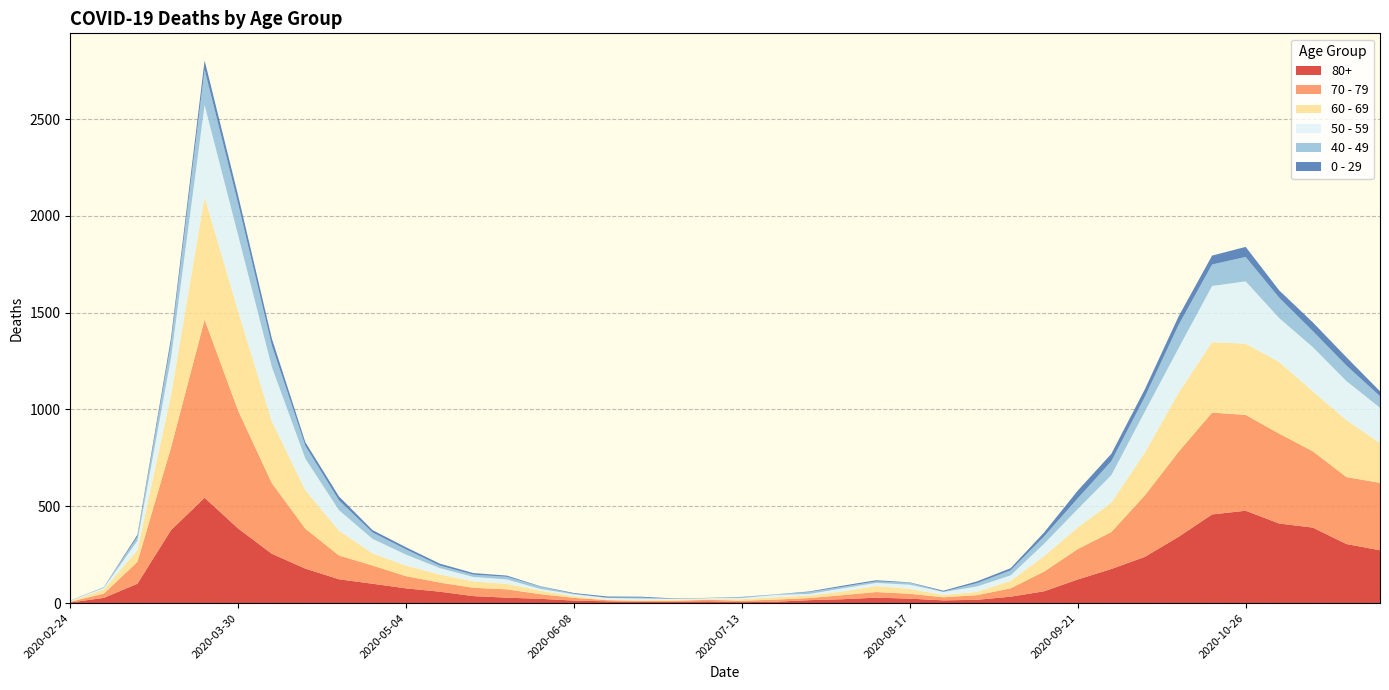

Reading left to right, what are all the values shown in this chart?

80+: 3	27	100	377	544	385	255	178	123	100	76	59	36	28	22	13	9	6	7	9	5	7	15	20	28	23	14	17	33	61	122	176	239	342	458	477	411	390	305	273
70 - 79: 4	22	113	427	920	608	365	206	123	94	63	47	43	43	24	14	6	5	5	8	7	11	11	21	29	25	16	24	43	102	157	191	318	439	526	495	464	394	346	348
60 - 69: 2	22	61	272	634	514	320	199	128	63	54	42	33	28	18	8	3	3	6	3	8	12	13	19	31	25	12	17	39	80	112	152	221	305	364	368	370	310	294	206
50 - 59: 3	7	48	190	475	392	281	163	106	75	57	33	23	23	9	10	8	9	3	5	6	12	8	16	16	22	15	28	28	64	95	142	212	230	290	322	227	228	202	182
40 - 49: 0	5	21	79	183	163	111	66	51	33	27	13	12	14	12	3	2	5	1	1	4	2	10	8	8	10	2	17	26	38	55	72	76	120	111	126	105	83	80	60
0 - 29: 1	0	10	25	47	42	36	19	20	12	11	10	8	6	2	4	6	5	2	1	2	1	3	6	6	2	5	9	11	20	40	38	39	44	46	52	38	45	43	25